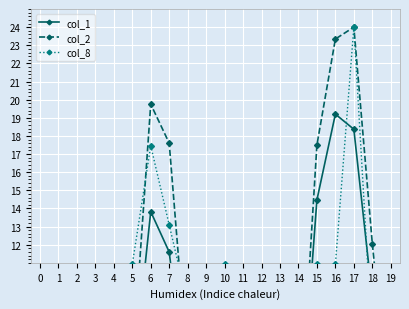

Reading left to right, transcribe all the data shown in this chart.

col_1: 0=0.0	1=0.0	2=0.0	3=0.0	4=0.0	5=4.2	6=13.8	7=11.6	8=3.2	9=0.4	10=3.1	11=1.7	12=0.2	13=1.1	14=0.7	15=14.5	16=19.2	17=18.4	18=9.1	19=1.6
col_2: 0=0.0	1=0.0	2=0.0	3=0.0	4=0.0	5=5.2	6=19.7	7=17.6	8=5.1	9=0.6	10=4.5	11=2.6	12=0.3	13=1.6	14=1.0	15=17.5	16=23.3	17=24.0	18=12.1	19=2.0
col_8: 0=0.0	1=0.0	2=0.0	3=0.0	4=0.0	5=10.9	6=17.5	7=13.1	8=8.7	9=2.2	10=10.9	11=4.4	12=2.2	13=4.4	14=2.2	15=10.9	16=10.9	17=24.0	18=6.5	19=8.7